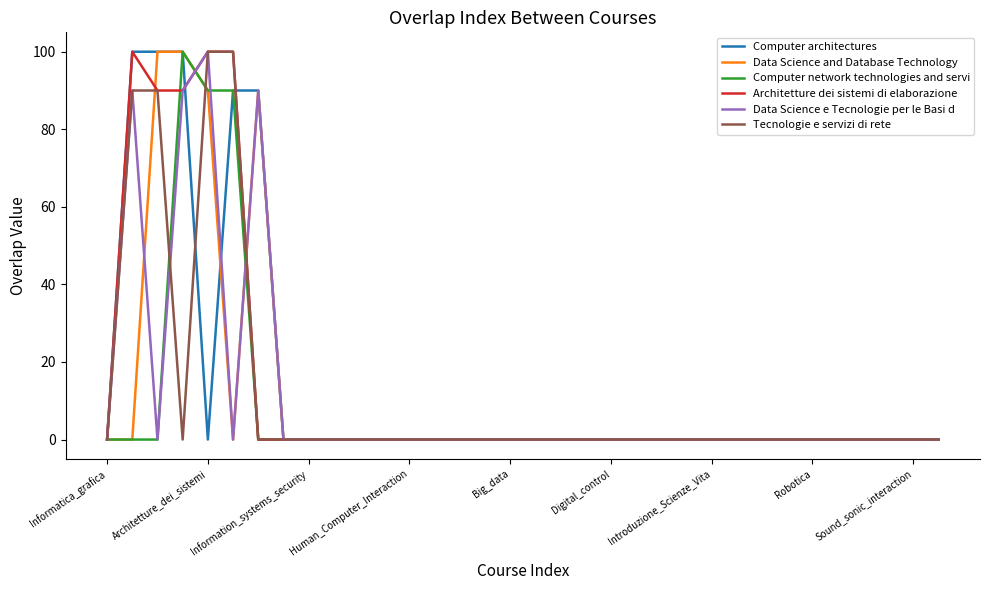

What are all the series names shown in the legend?

Computer architectures, Data Science and Database Technology, Computer network technologies and servi, Architetture dei sistemi di elaborazione, Data Science e Tecnologie per le Basi d, Tecnologie e servizi di rete